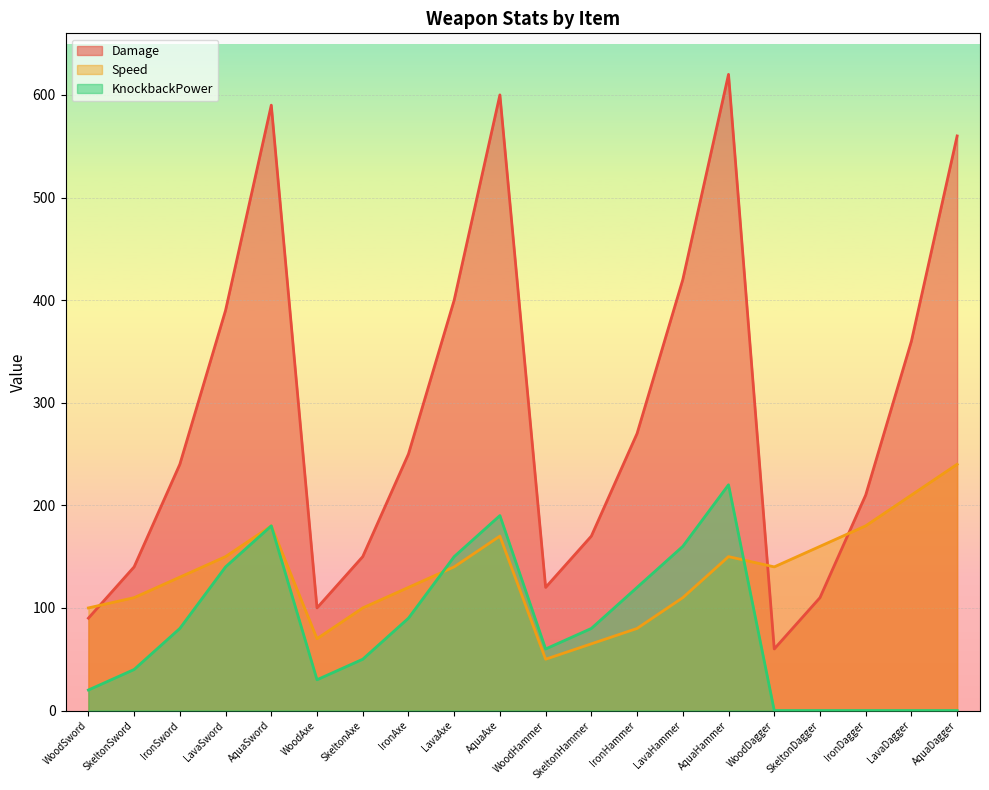

Which series changed the most between AquaSword and WoodHammer?

Damage